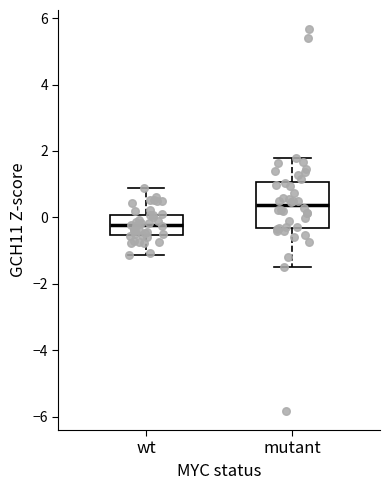

Reading left to right, transcribe this box plot: for each box, give where its median line is, the range the box spans, and where its two whiskers end, as read against the y-axis. The values are not printed on the chart, so give them approximately, as read against the axis.

wt: median -0.2, box -0.6 to 0.0, whiskers -1.2 to 0.8
mutant: median 0.4, box -0.4 to 1.0, whiskers -1.4 to 1.8